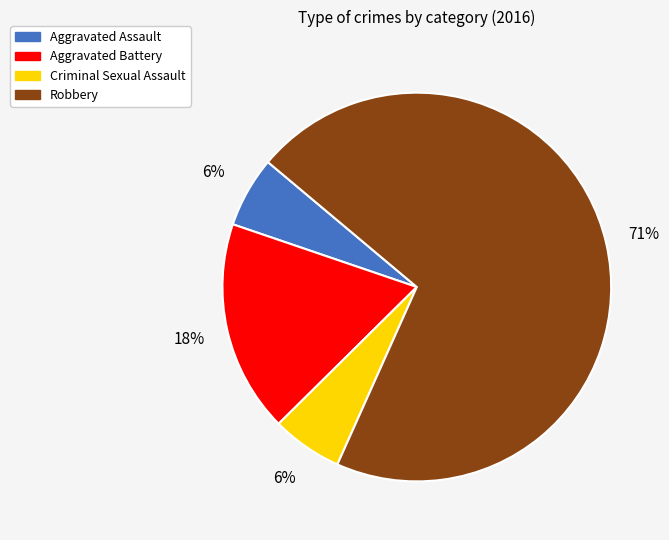

What is the ratio of the value at Criminal Sexual Assault to the value at Aggravated Battery?

0.3